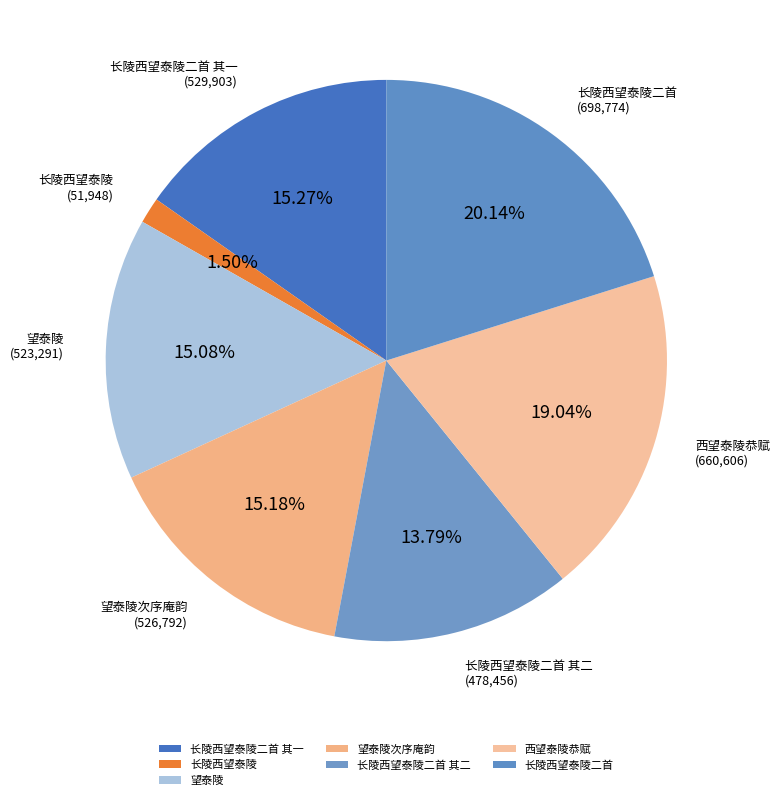

Which has a higher value, 望泰陵次序庵韵 or 长陵西望泰陵?

望泰陵次序庵韵